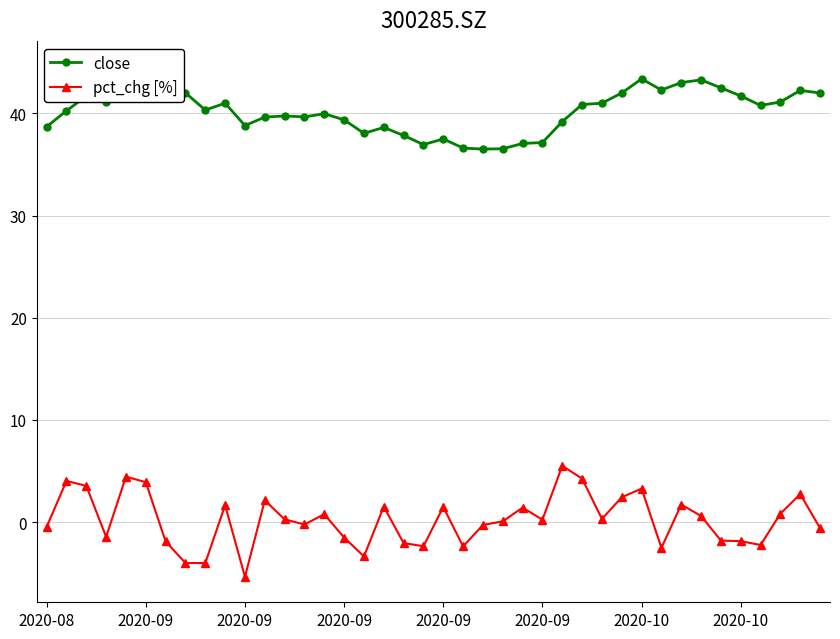

What are all the series names shown in the legend?

close, pct_chg [%]